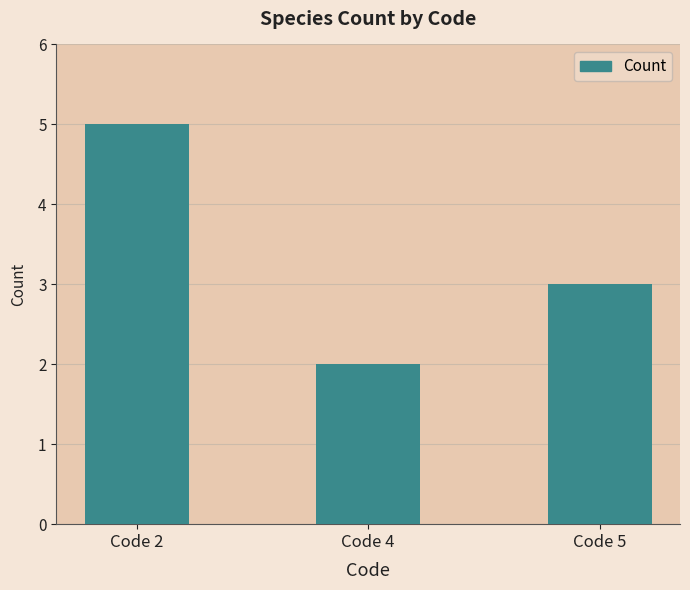

True or false: the data shows 3 at Code 5.

True